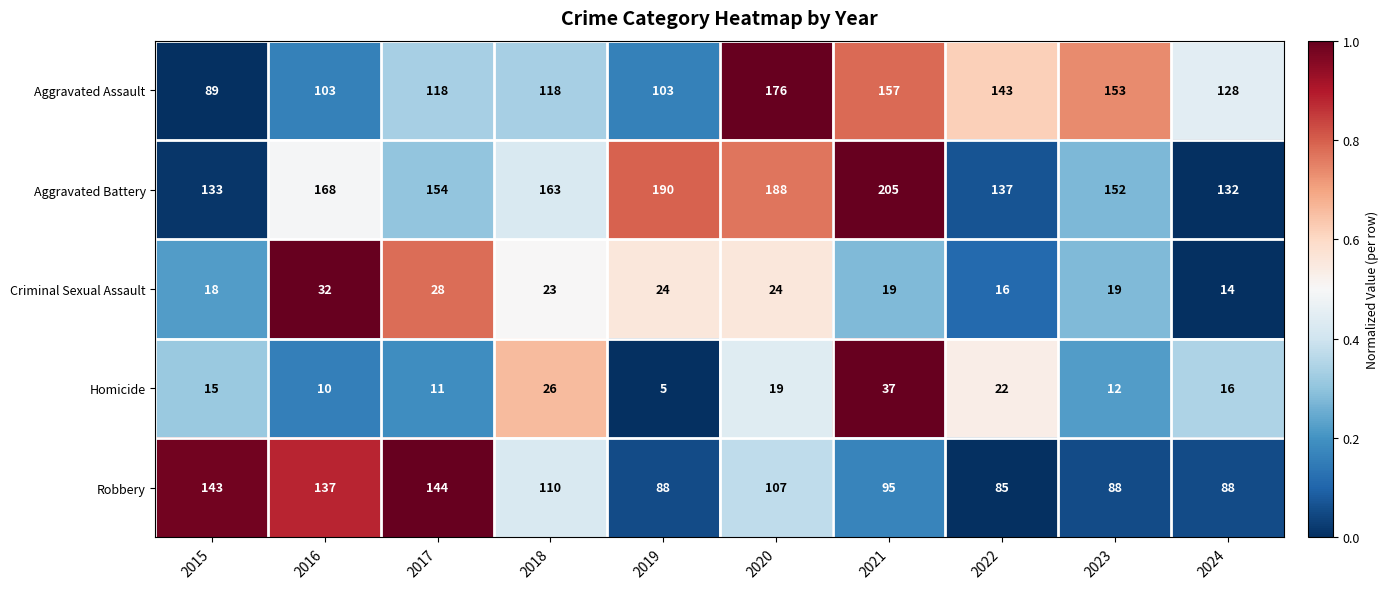

What is the difference between the Criminal Sexual Assault values at 2016 and 2023?

13